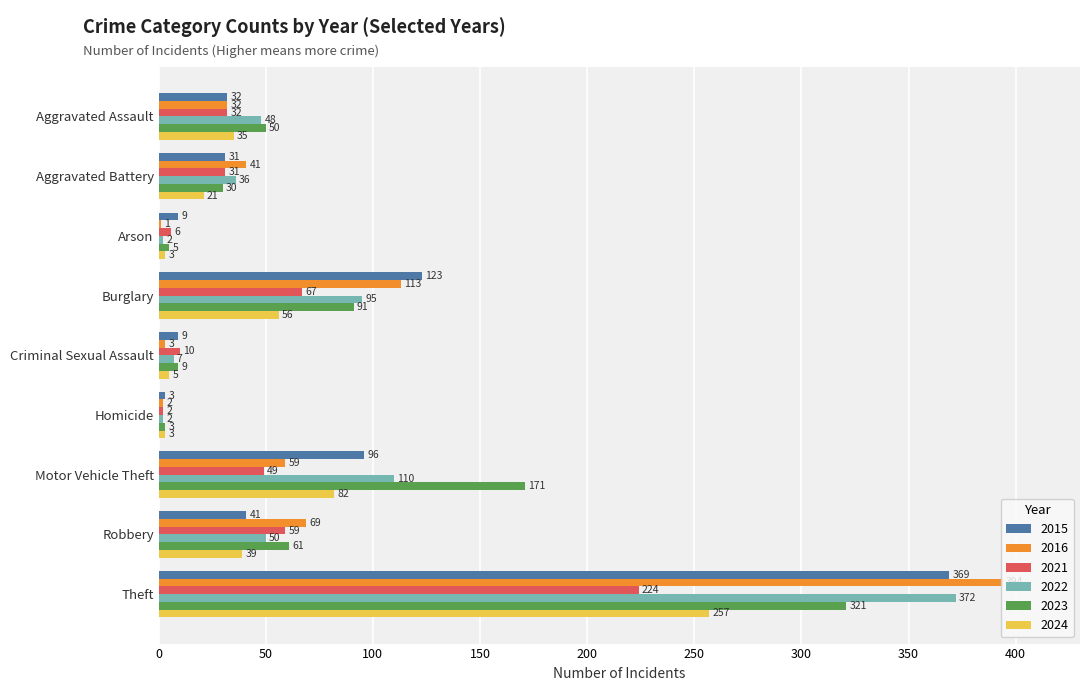

What is the sum of the 2024 values at Motor Vehicle Theft and Burglary?

138